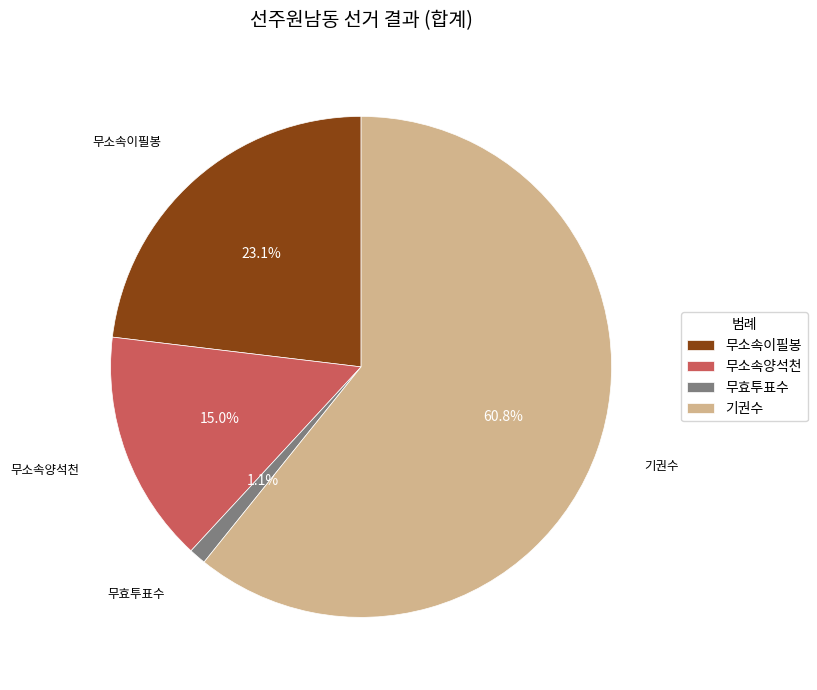

Is it true that 무효투표수 is 13% of the pie?

False